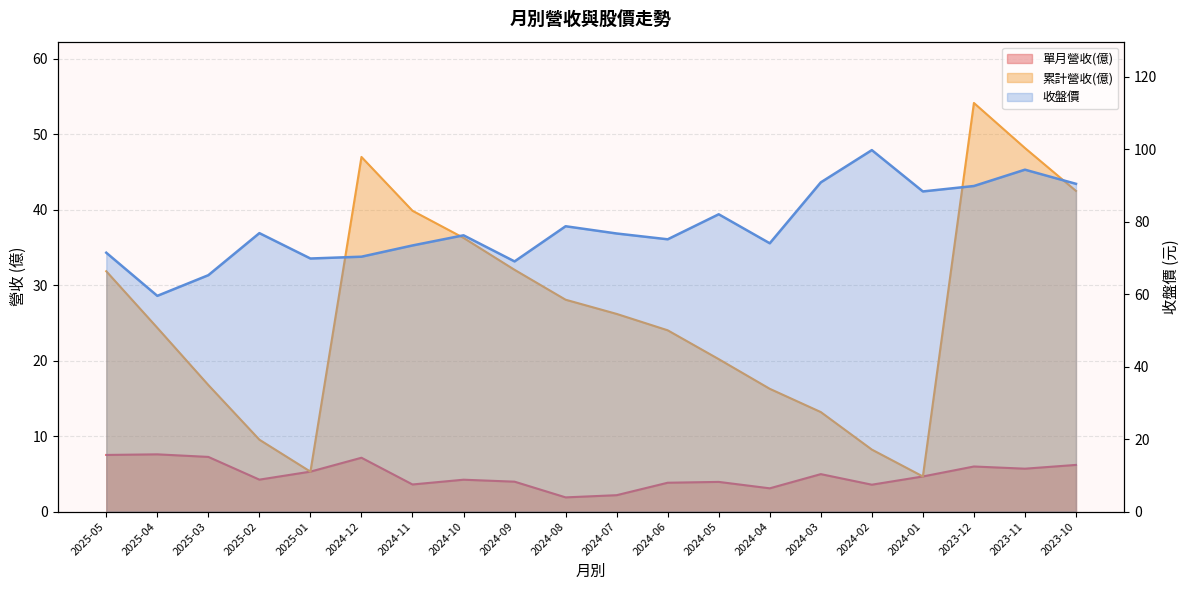

Count the number of categories in the chart.

20